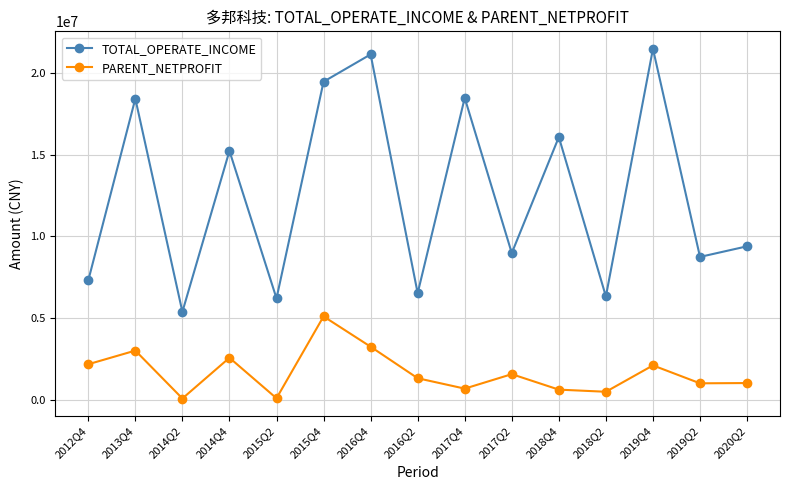

What is the label of the 13th point from the right?

2014Q2